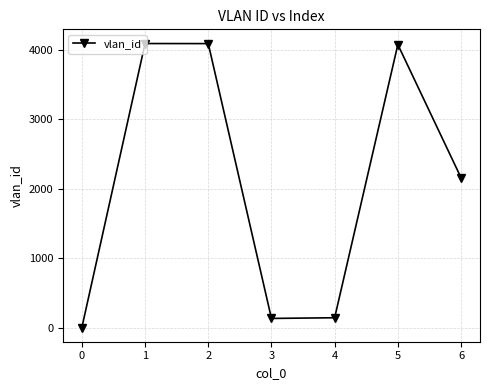

Which has a higher value, 1 or 3?

1